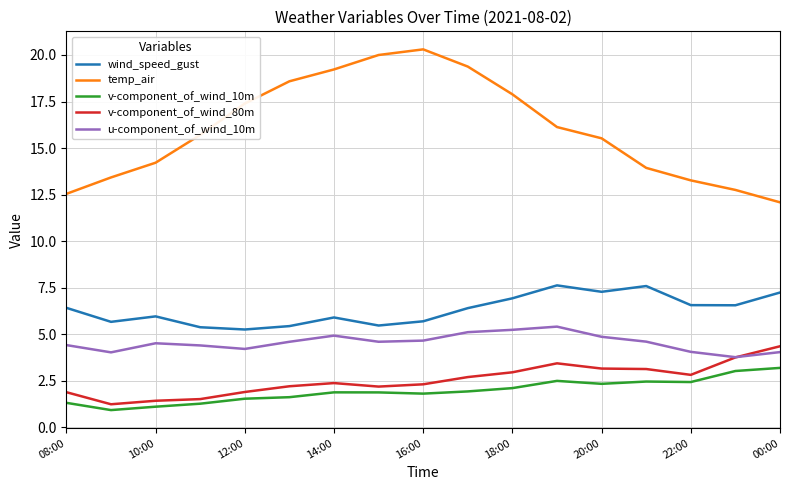

How many values in the v-component_of_wind_80m series exceed 2?

12